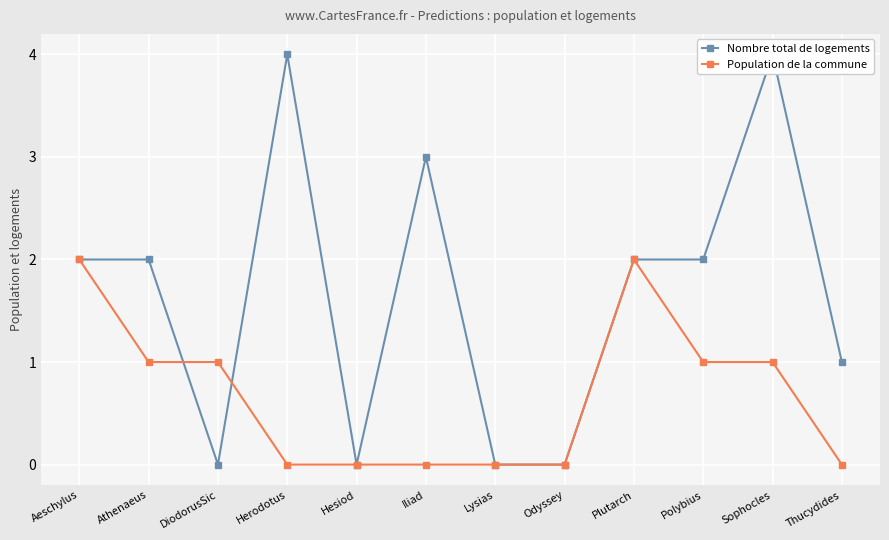

True or false: Nombre total de logements and Population de la commune intersect in this chart.

True